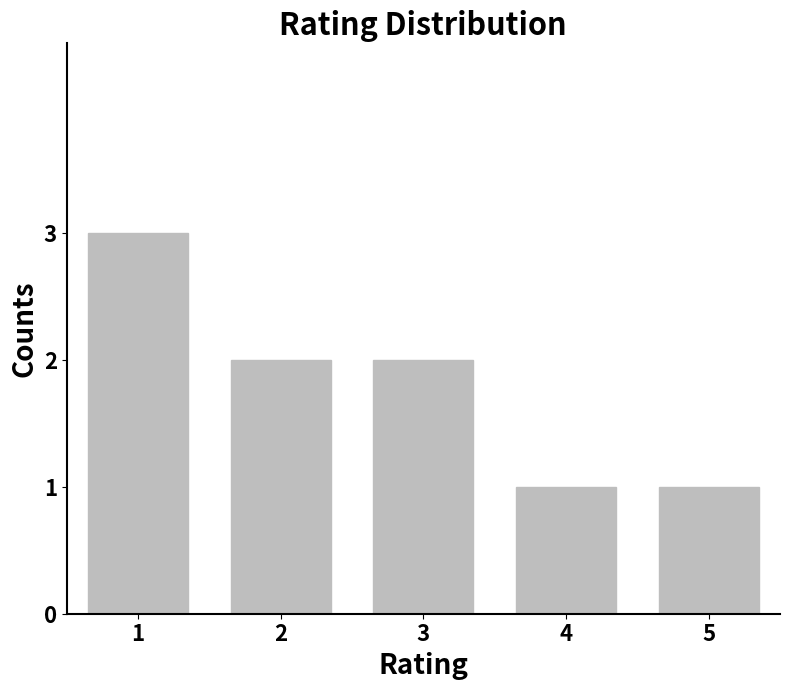

What is the difference between the maximum and second lowest values?

2